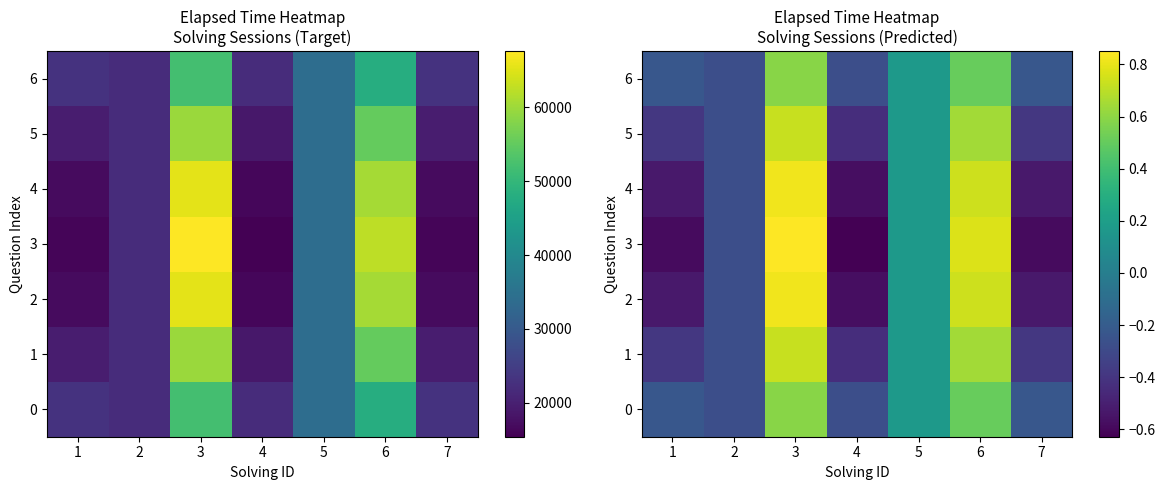

List the series in order of their peak value, lowest first.

0, 6, 1, 5, 2, 4, 3